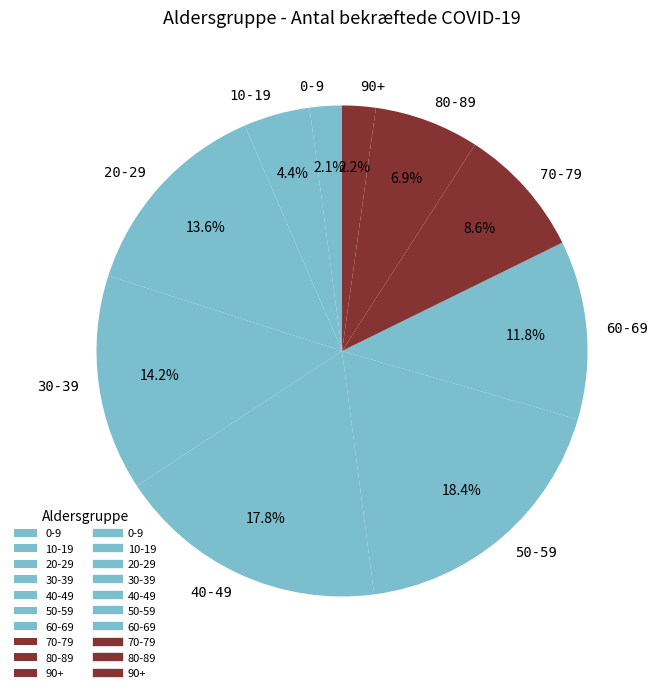

Between 50-59 and 40-49, which is larger?

50-59